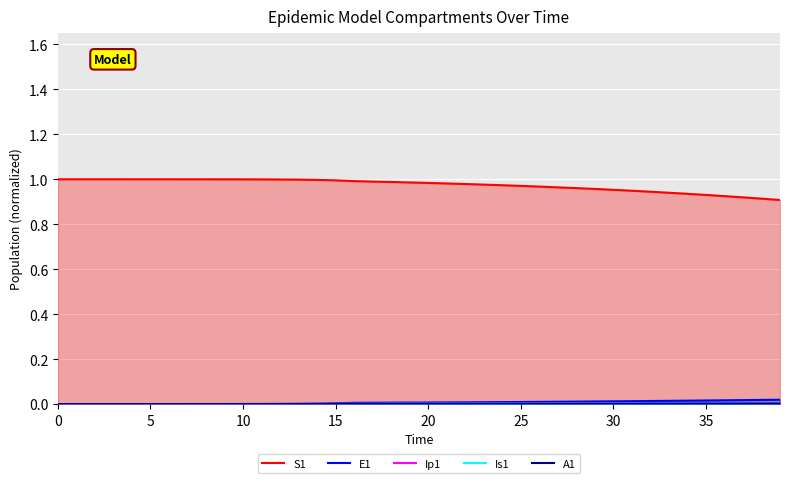

How many values in Ip1 are above zero?

39